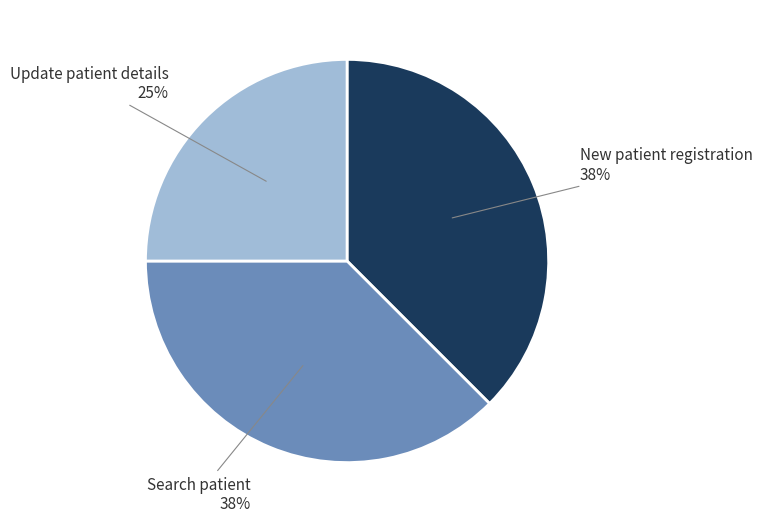

Is it true that New patient registration is 44% of the pie?

False